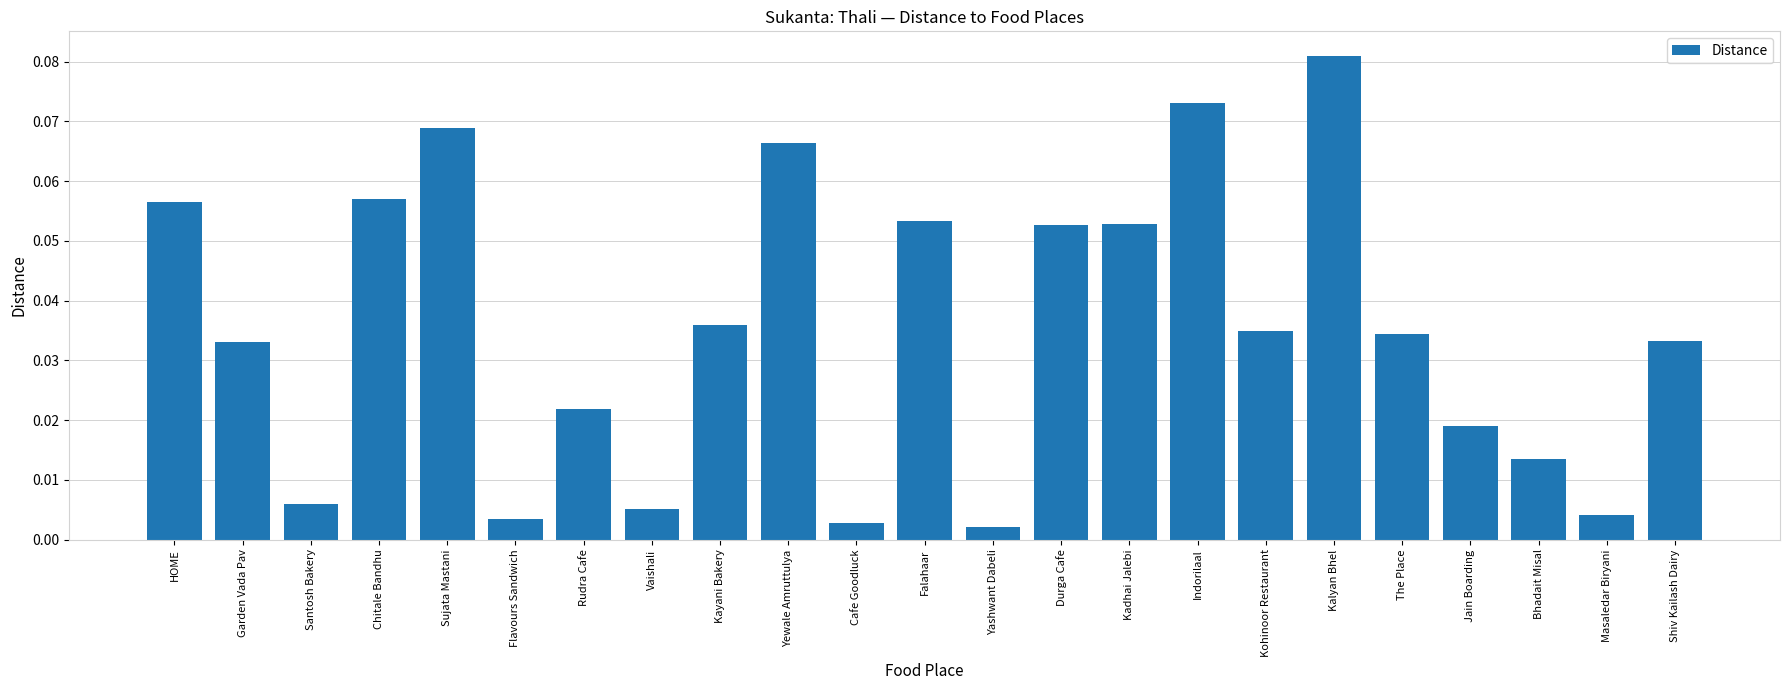

Between Kadhai Jalebi and Bhadait Misal, which is larger?

Kadhai Jalebi